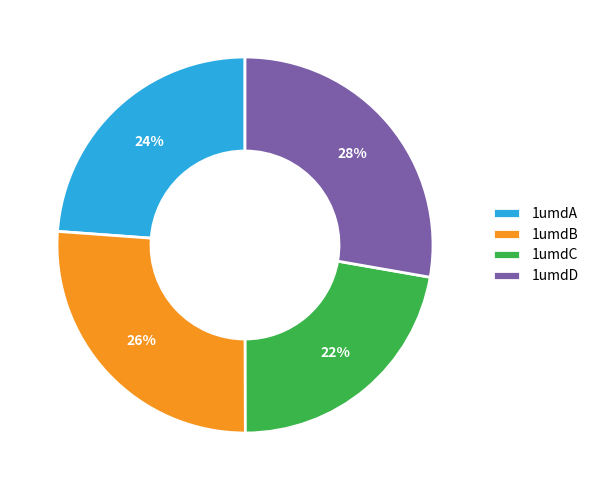

Which slice is the smallest?

1umdC